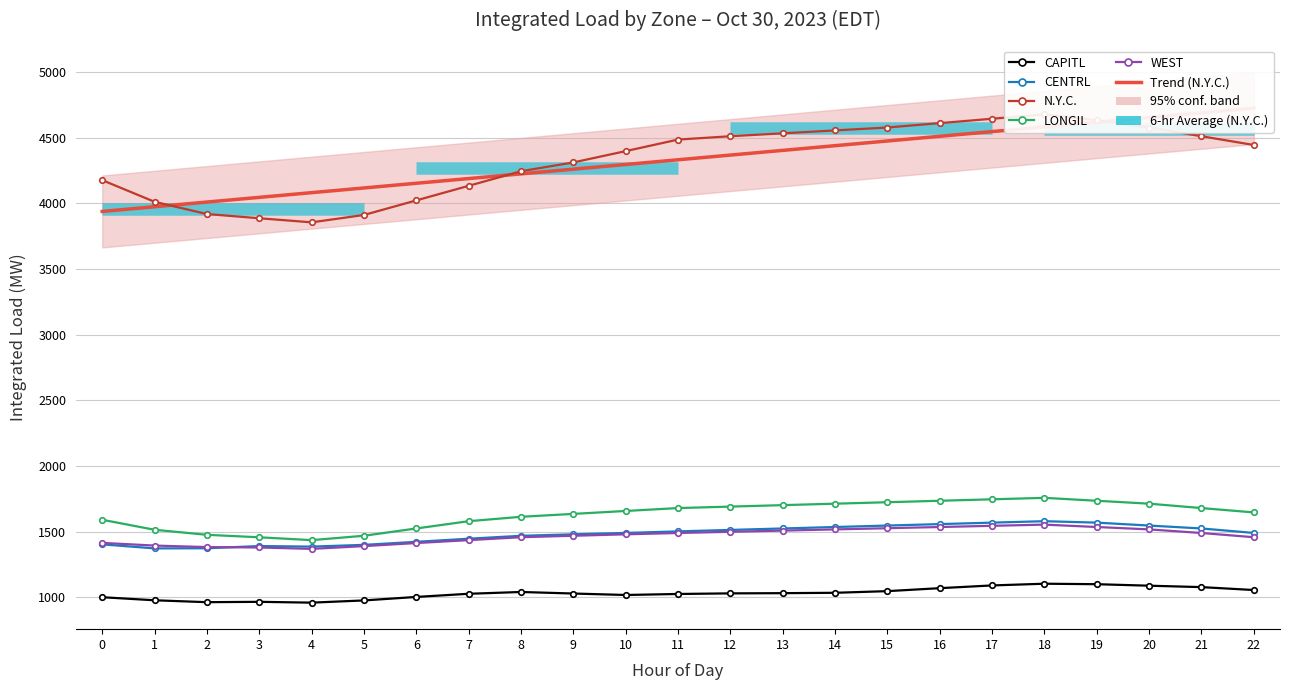

Which series has the largest range (max minus min)?

N.Y.C.